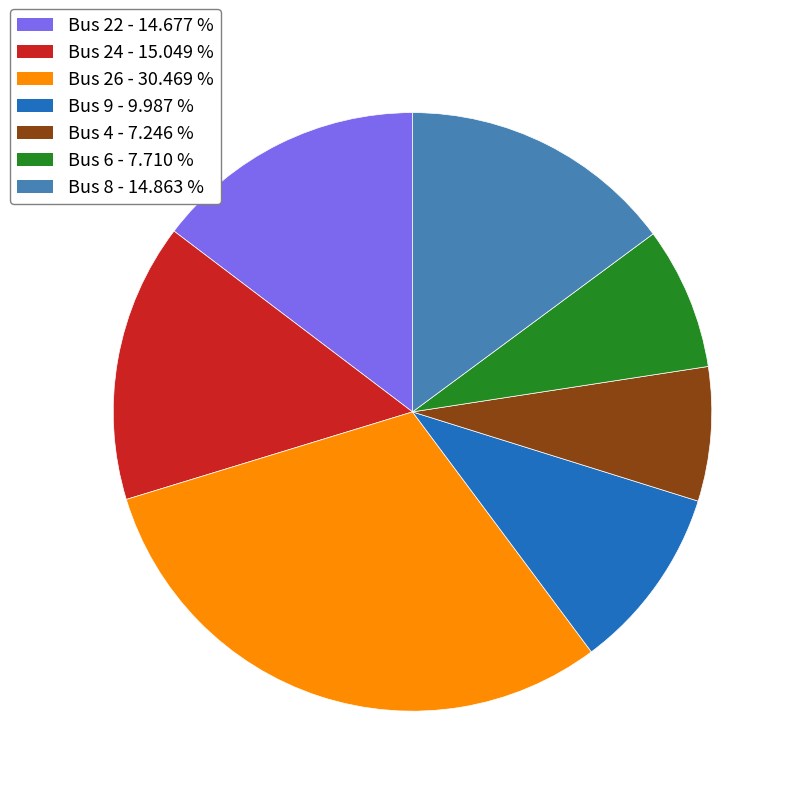

Does any single category account for the majority?

No